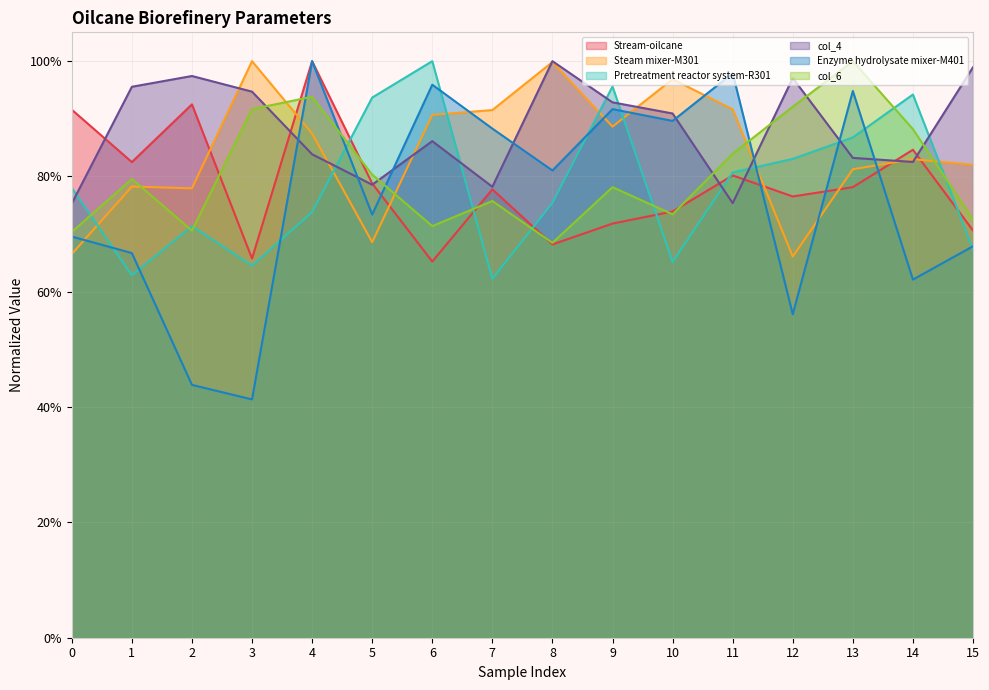

The value of col_6 at 14 is 0.9. True or false?

True